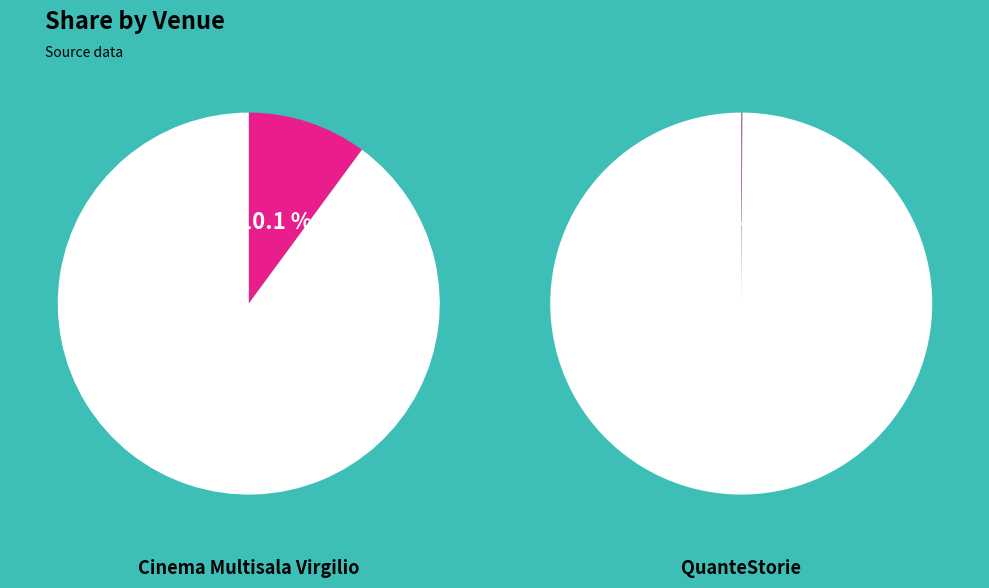

To the nearest percent, what is the average slice percentage?

50%